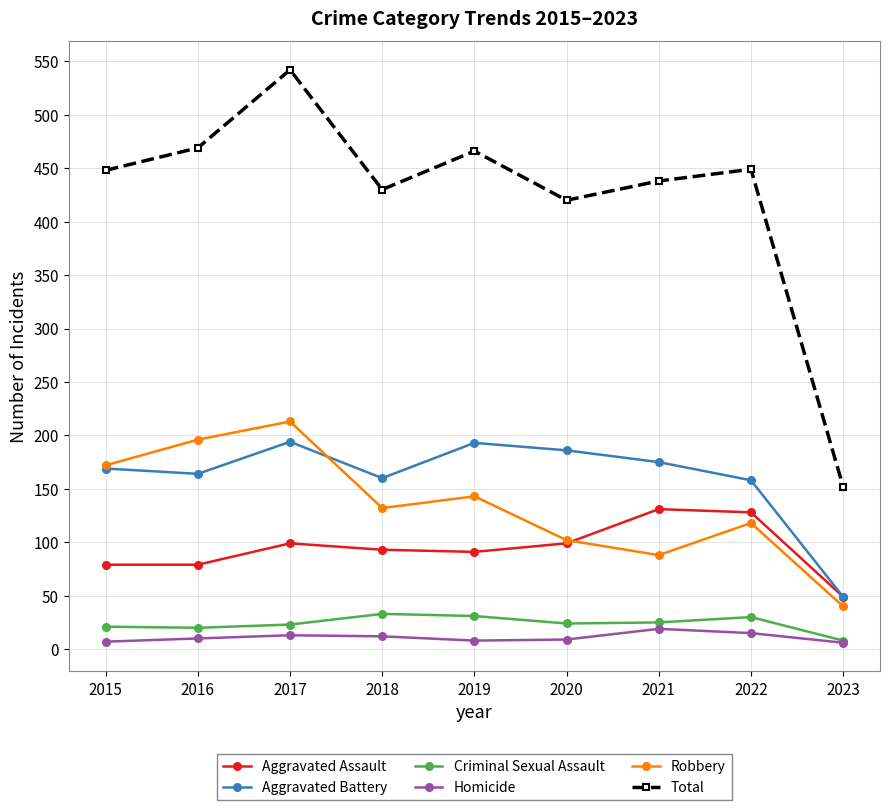

Which series has the largest range (max minus min)?

Total